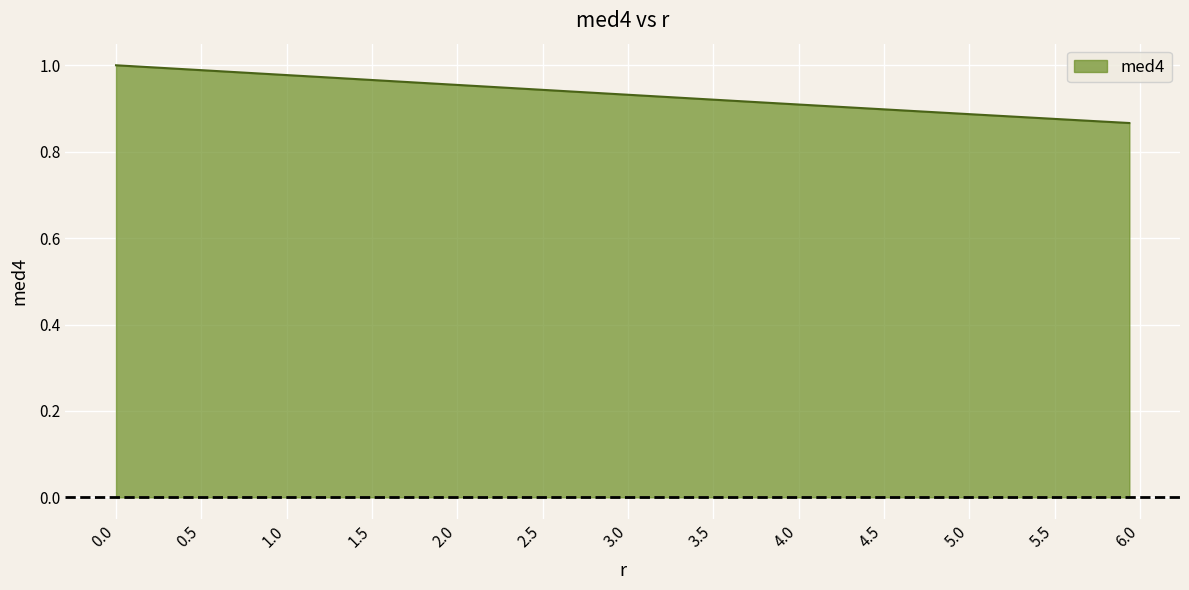

Does the chart have visible grid lines?

Yes